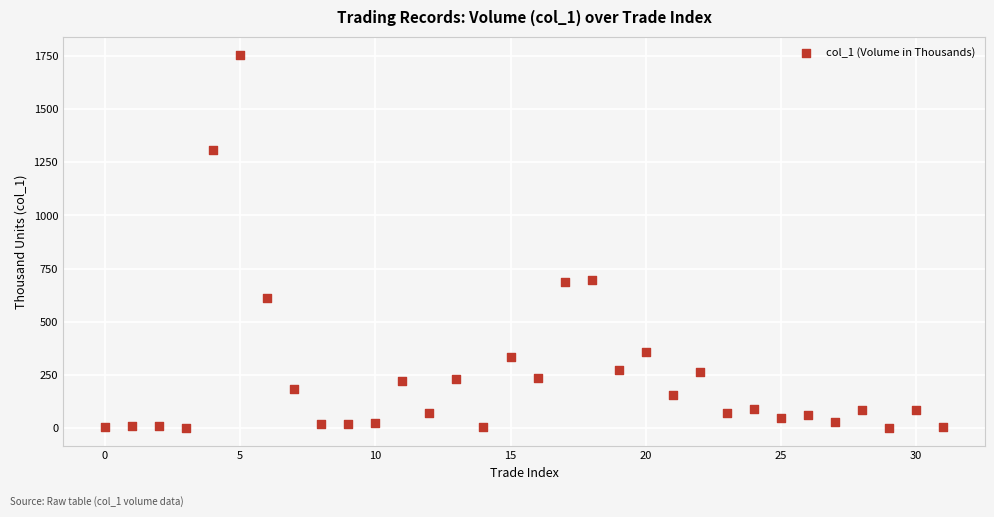

What is the range of Y values (max minus min)?

1750